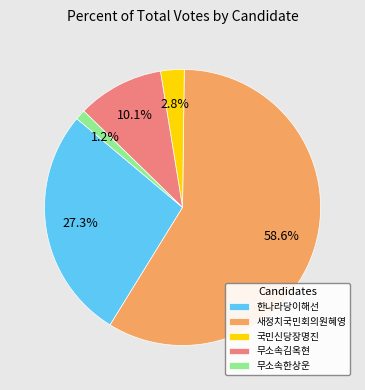

How much of the chart is everything except 새정치국민회의원혜영?

41.4%